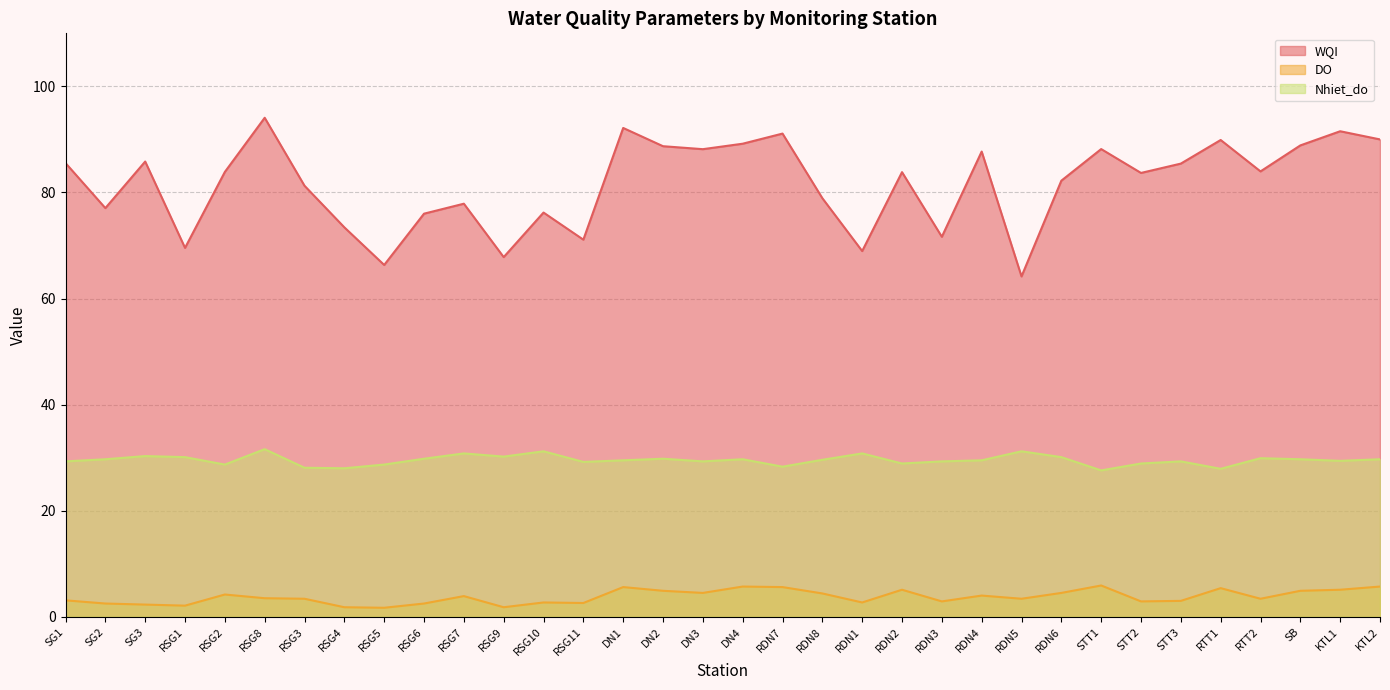

Rank the series by their average value, from lowest to highest.

DO, Nhiet_do, WQI